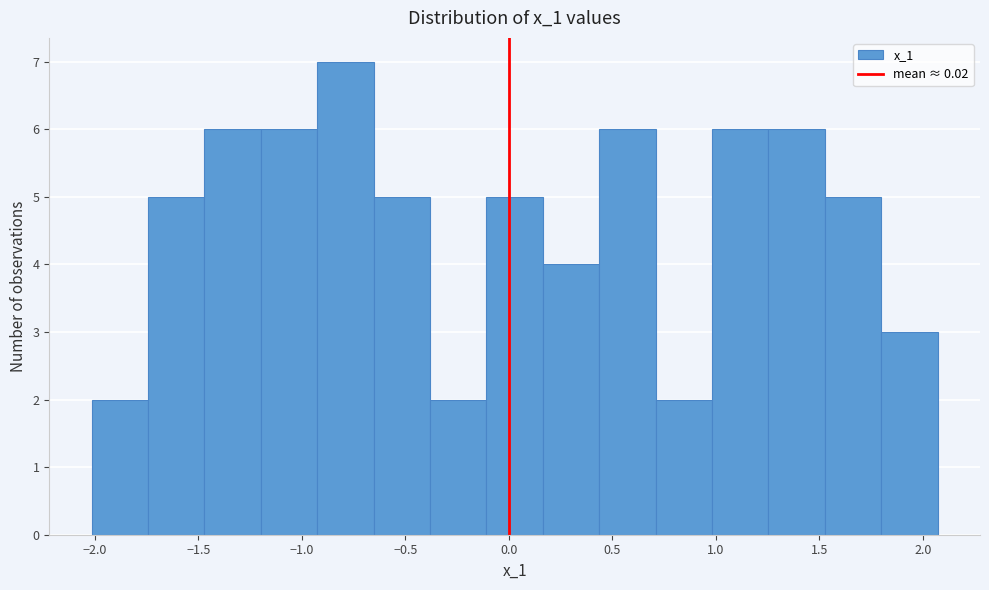

Reading left to right, transcribe this chart: for each bar, give the range it covers on the x-axis and its height. Neither the bar edges nor the heights are printed on the chart, so give them approximately, as read against the axes.

-2.00 to -1.75: 2
-1.75 to -1.45: 5
-1.45 to -1.20: 6
-1.20 to -0.95: 6
-0.95 to -0.65: 7
-0.65 to -0.40: 5
-0.40 to -0.10: 2
-0.10 to 0.15: 5
0.15 to 0.45: 4
0.45 to 0.70: 6
0.70 to 1.00: 2
1.00 to 1.25: 6
1.25 to 1.55: 6
1.55 to 1.80: 5
1.80 to 2.05: 3